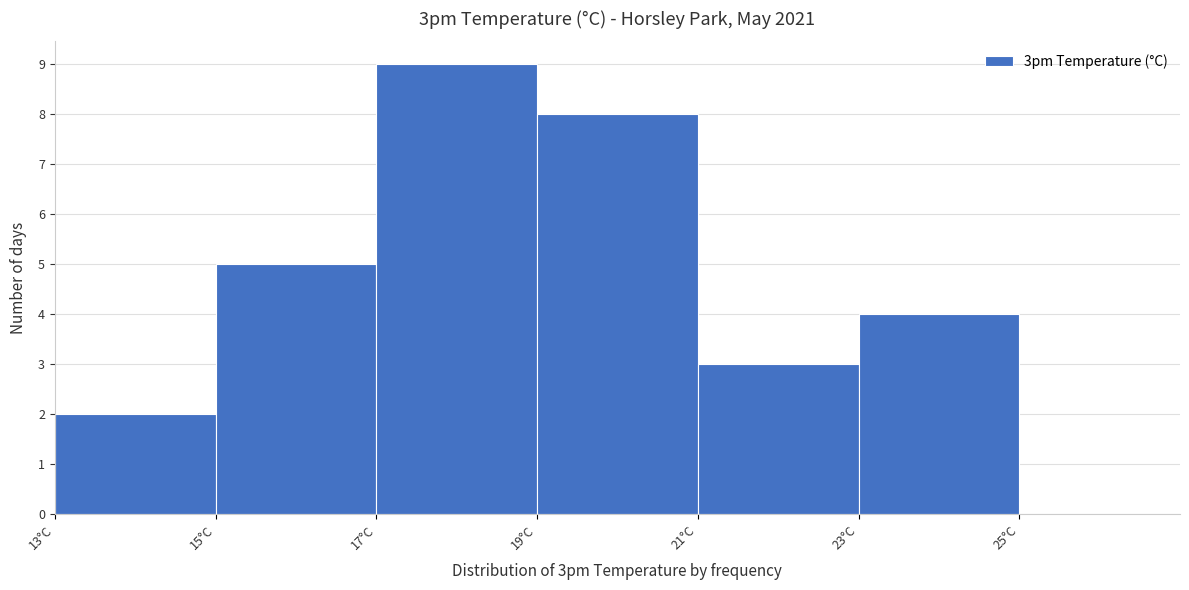

Over which range of the x-axis is the bar tallest?

17 to 19